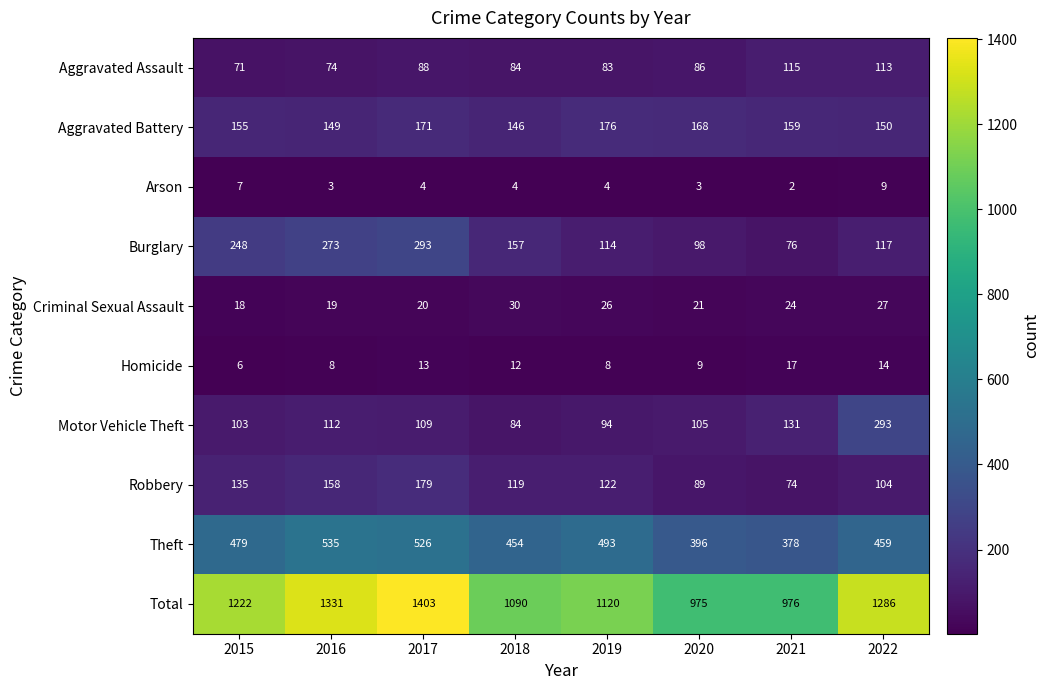

Between 2021 and 2022, which series saw the biggest shift?

Total